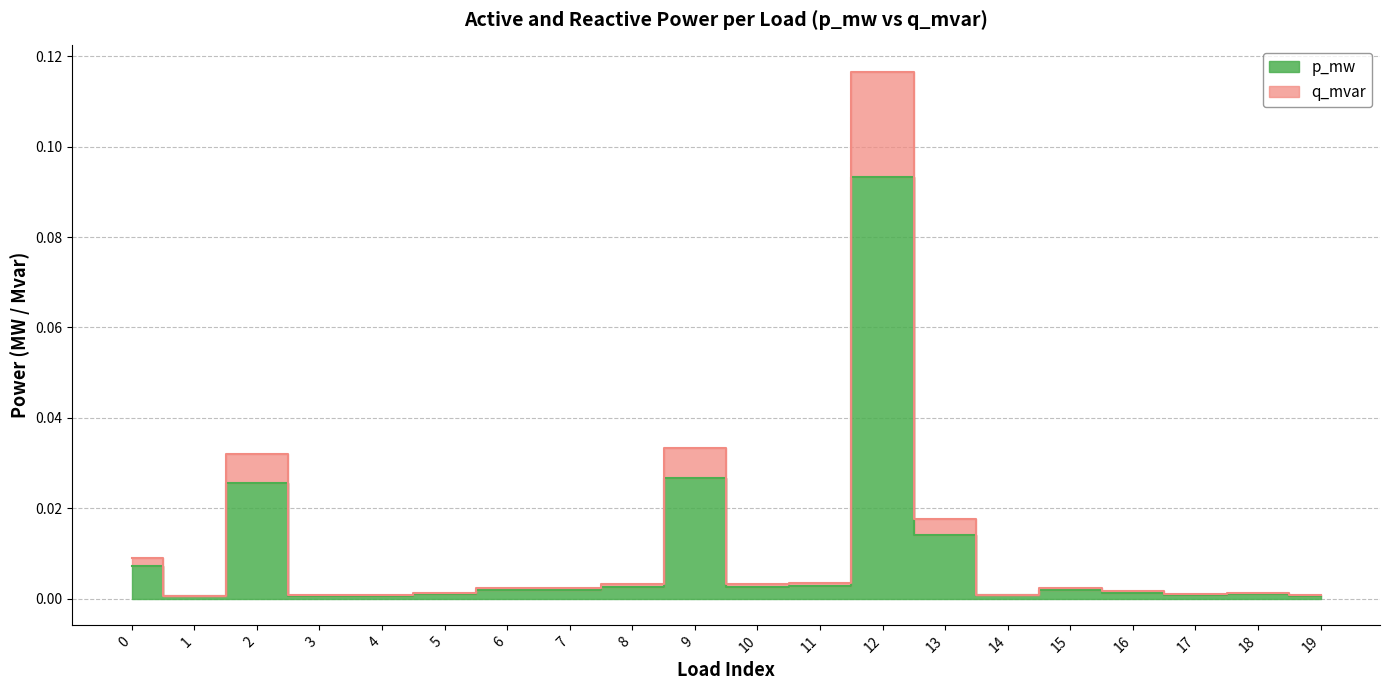

Does the chart have visible grid lines?

Yes